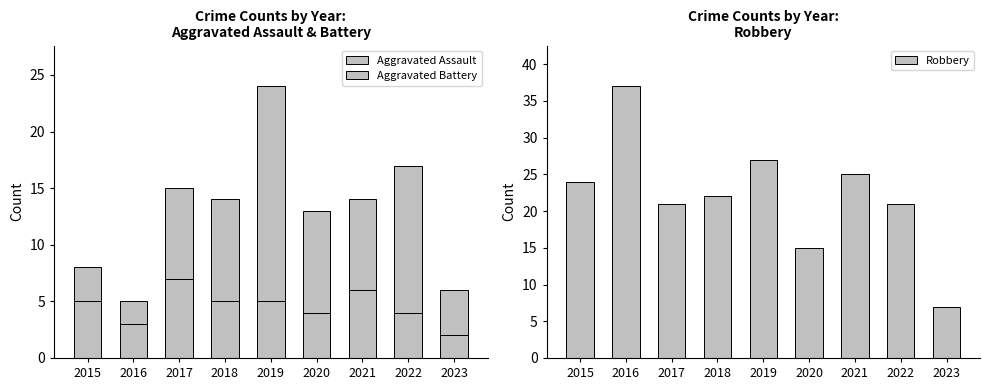

Reading left to right, transcribe all the data shown in this chart.

Aggravated Assault: 2015=5	2016=3	2017=7	2018=5	2019=5	2020=4	2021=6	2022=4	2023=2
Aggravated Battery: 2015=3	2016=2	2017=8	2018=9	2019=19	2020=9	2021=8	2022=13	2023=4
Robbery: 2015=24	2016=37	2017=21	2018=22	2019=27	2020=15	2021=25	2022=21	2023=7